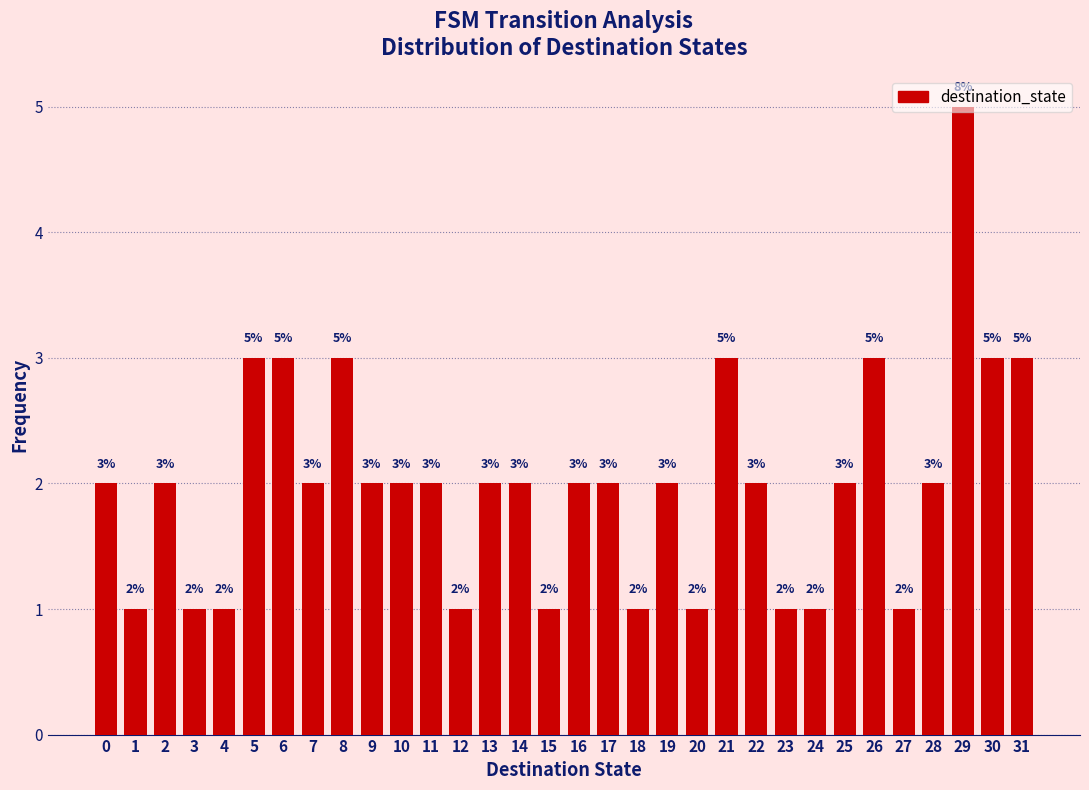

What is the approximate value at 6?

3